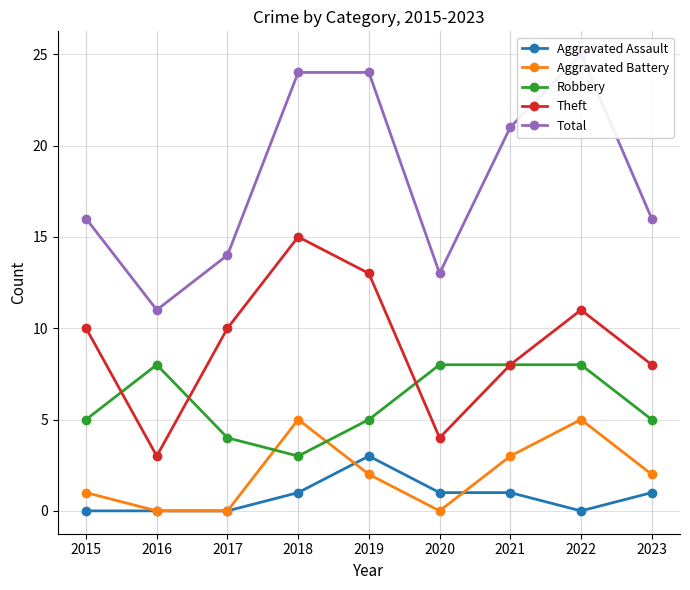

At which label is Theft closest to 9?

2015